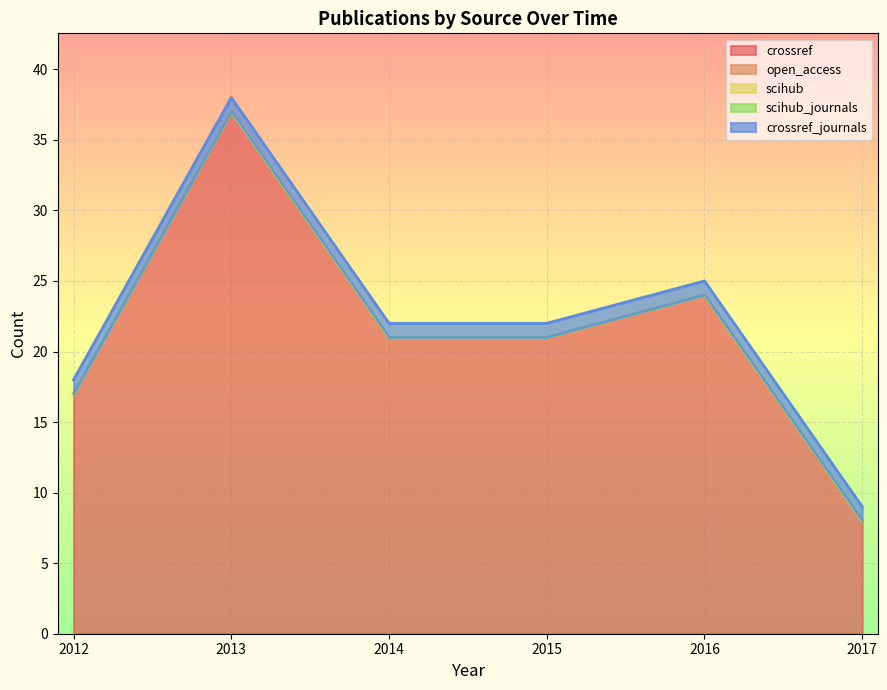

At which label does crossref reach its peak?

2013